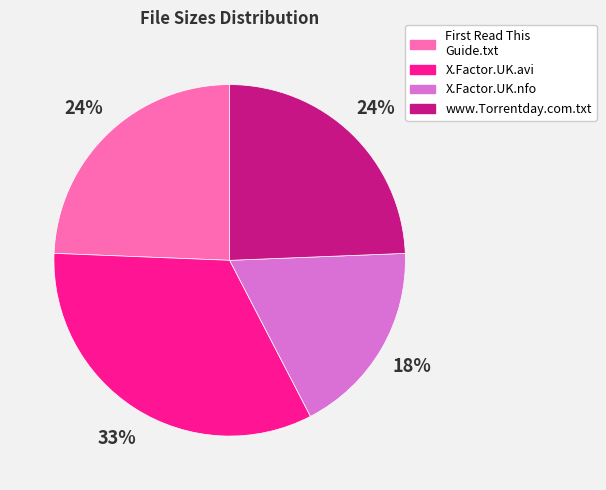

Is there any slice that represents more than half of the pie?

No